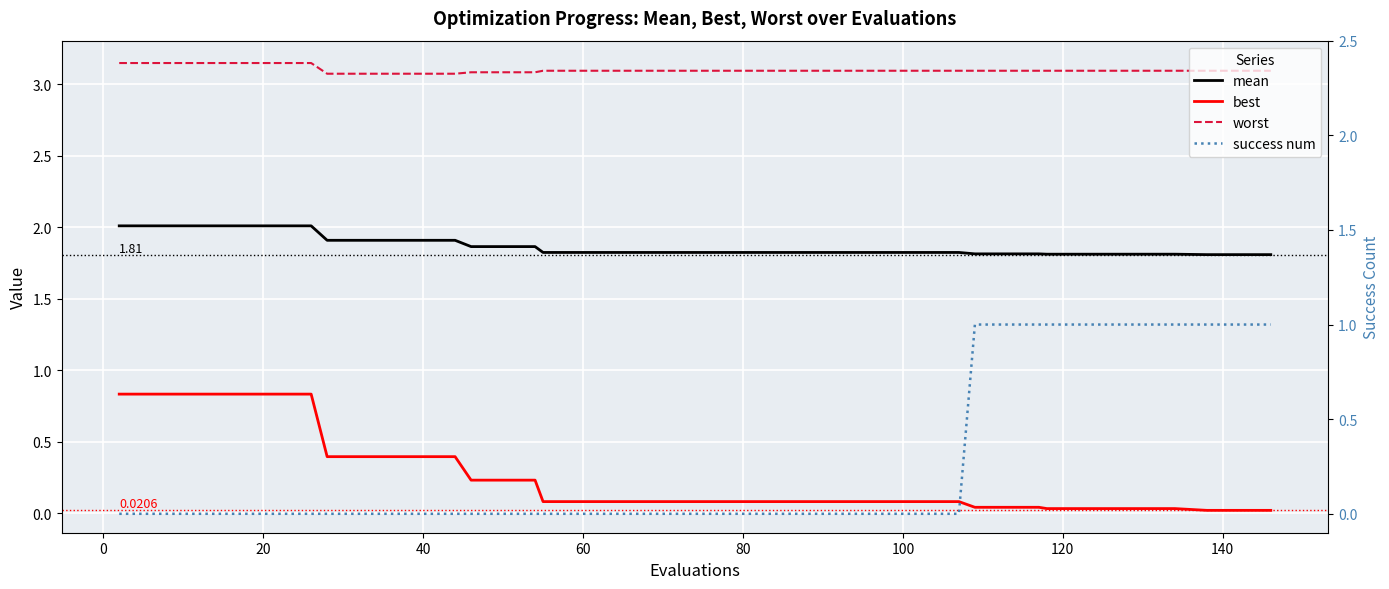

True or false: worst and mean cross at least once.

False